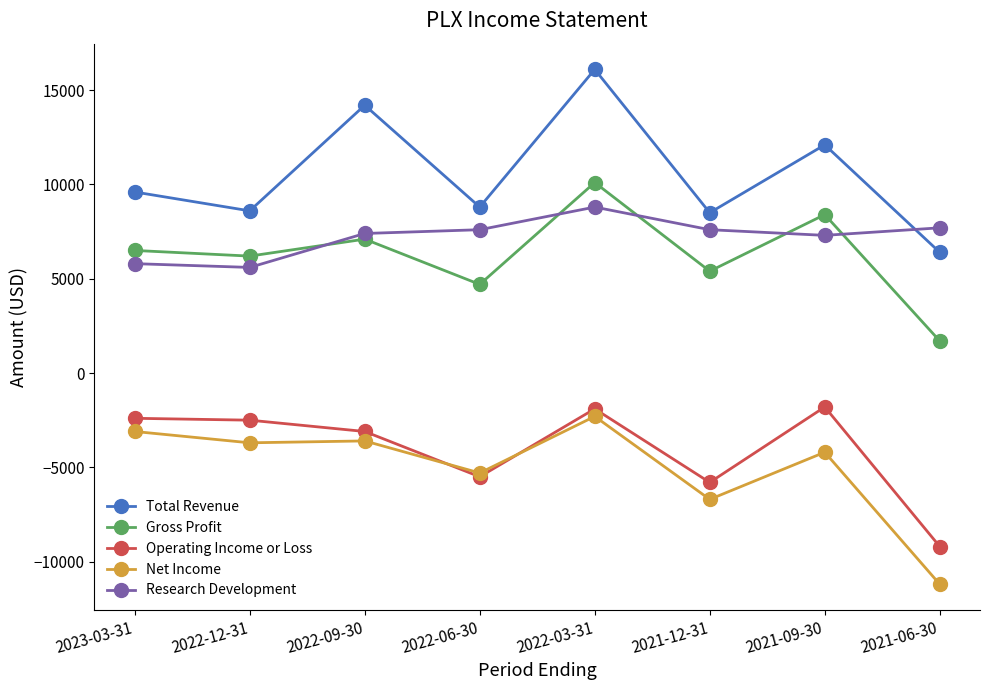

Rank the series at 2022-12-31 from lowest to highest value.

Net Income, Operating Income or Loss, Research Development, Gross Profit, Total Revenue